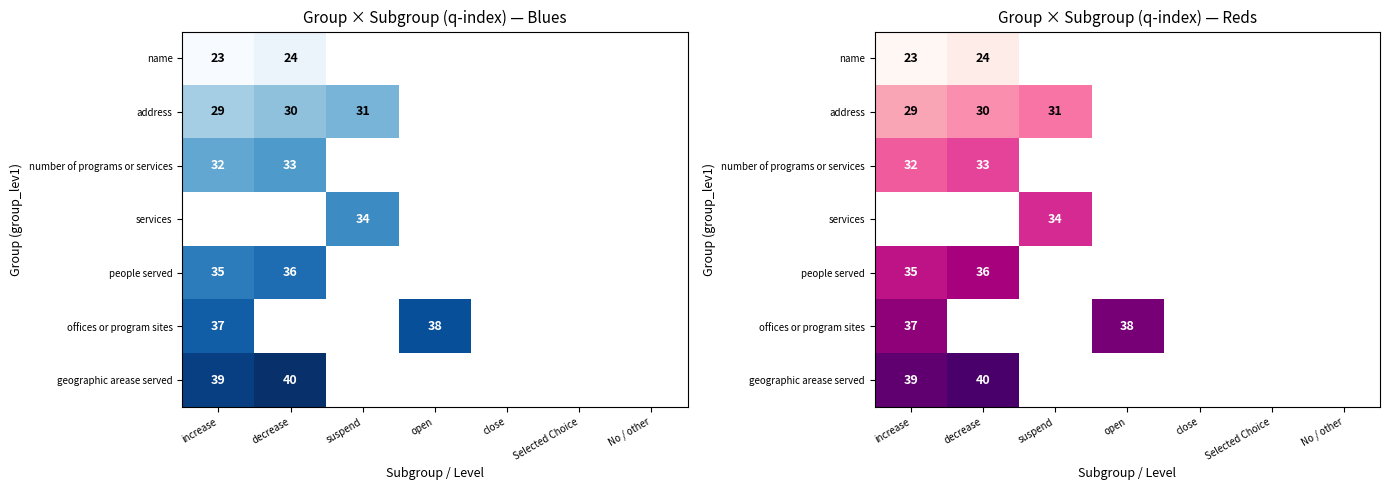

Which label corresponds to the largest value in the chart?

decrease